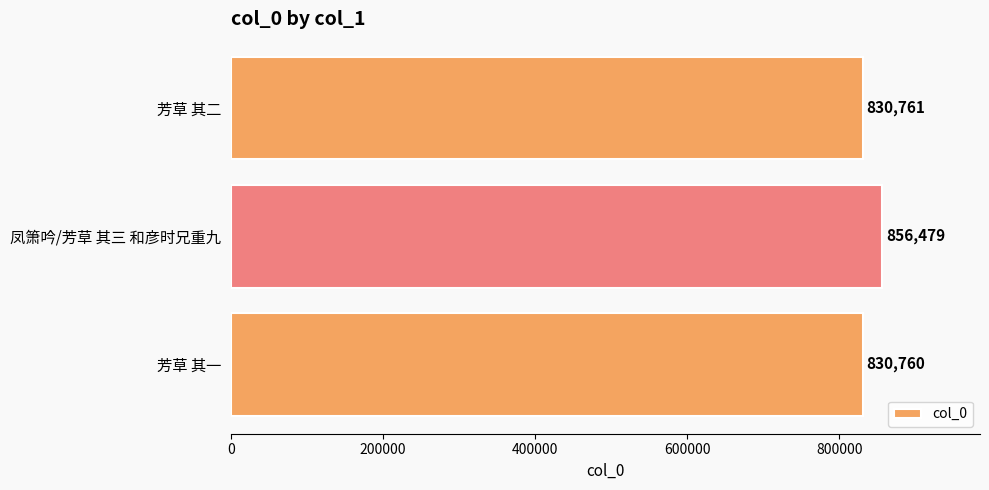

True or false: the data shows 830761 at 芳草 其二.

True